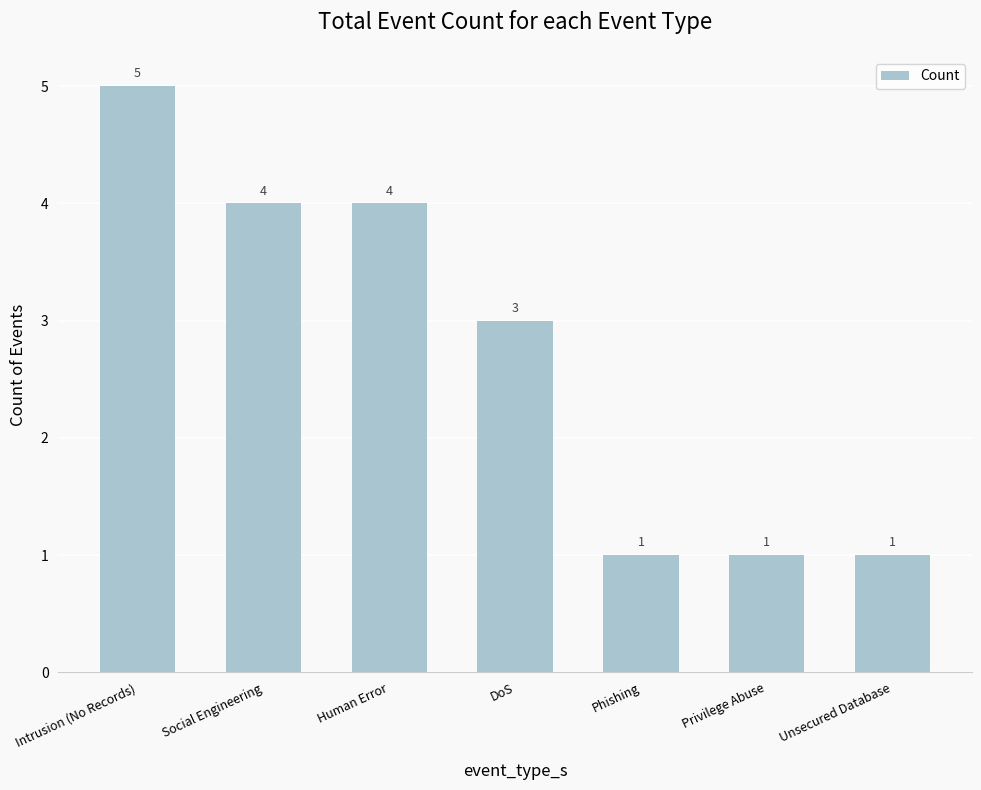

Where is the data nearest to the value 3?

DoS